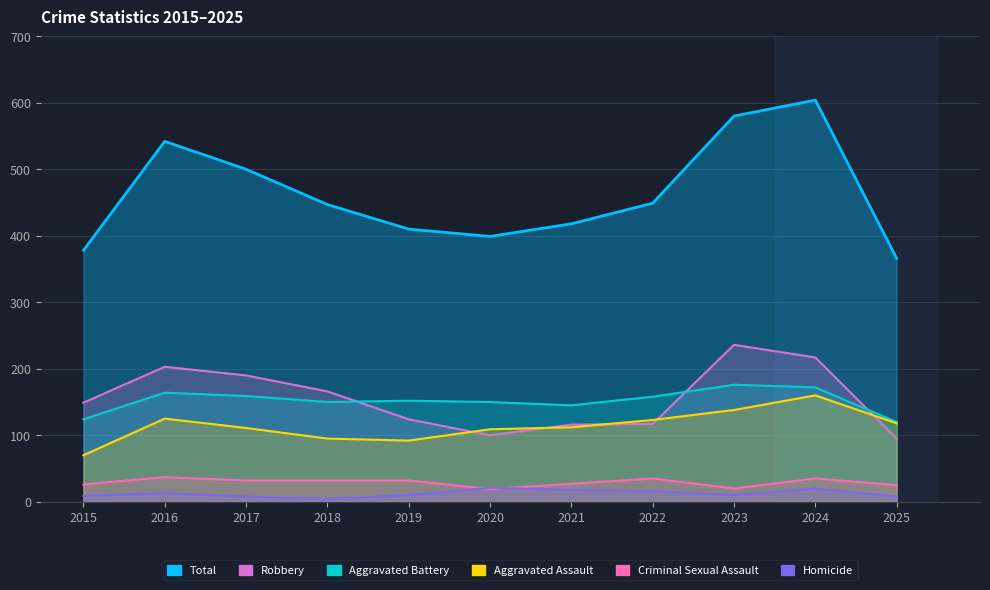

What is the value of the Homicide point at the 3rd from the left?

8